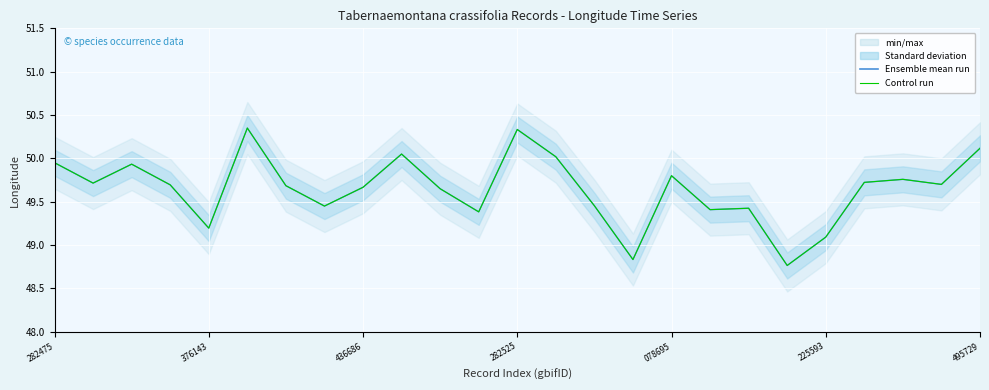

What is the maximum value for lon control run?

50.4